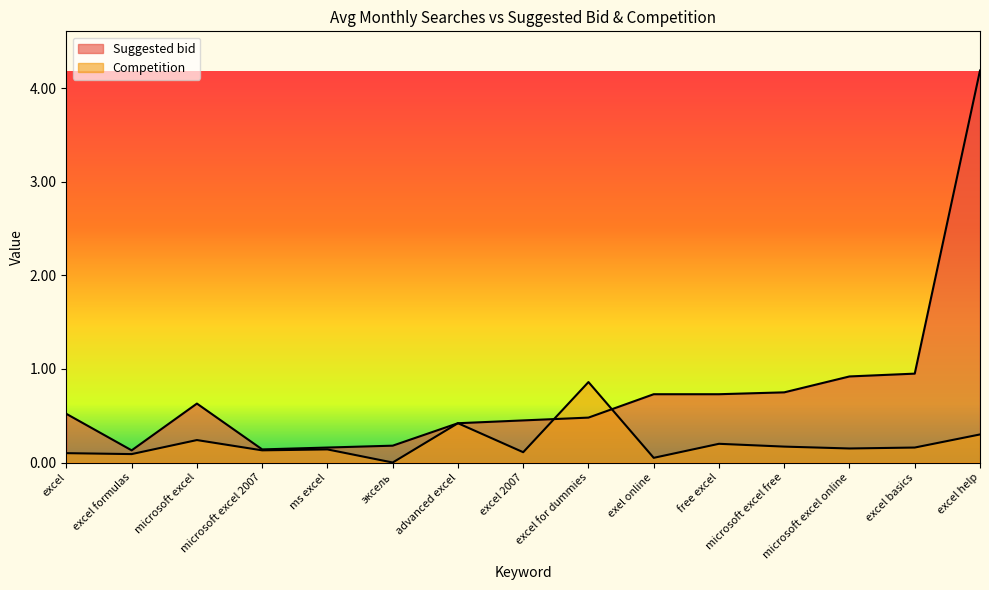

At which category does Competition reach its first local valley?

excel formulas